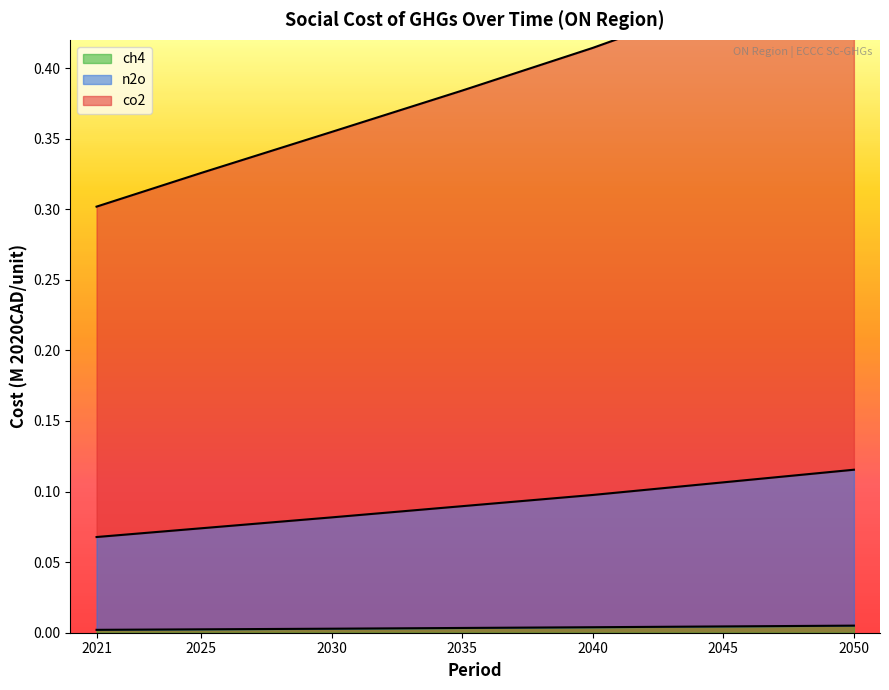

Is it true that n2o equals 0.0 at 2035?

False